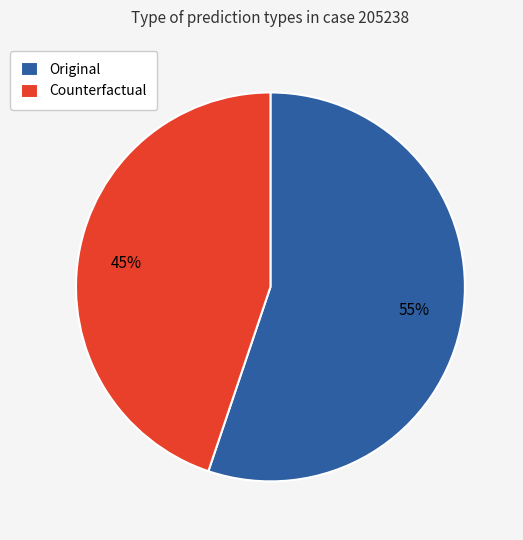

The Counterfactual slice represents 38% of the pie. True or false?

False